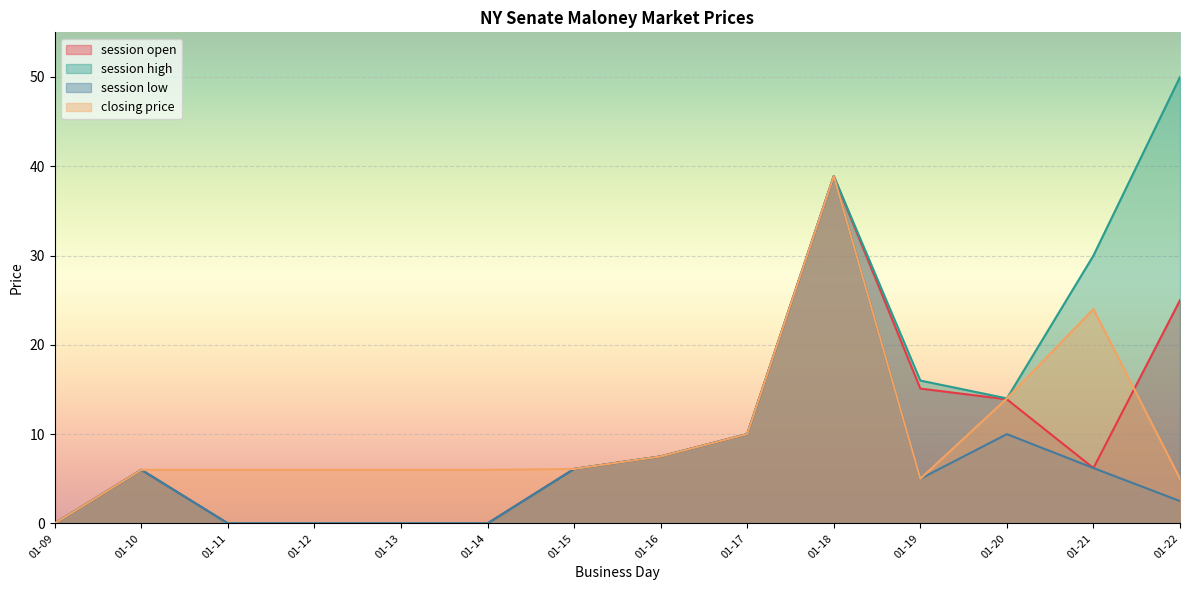

Is it true that session low equals 2.5 at 01-22?

True